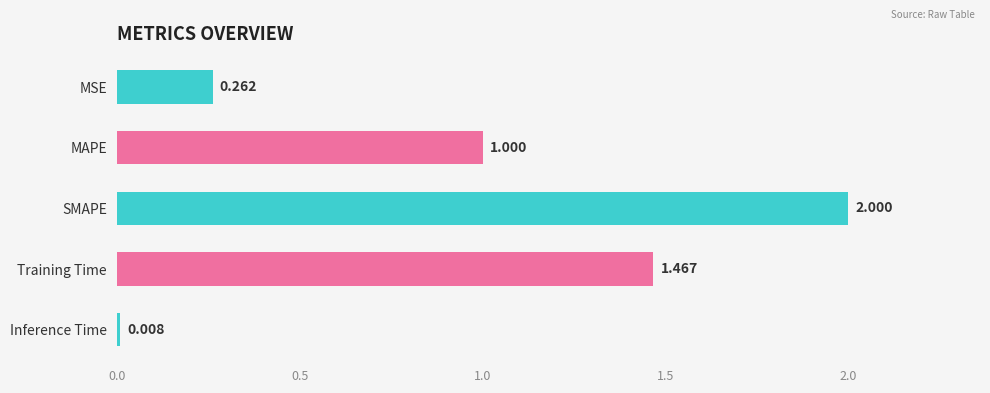

Which has a higher value, Inference Time or MAPE?

MAPE